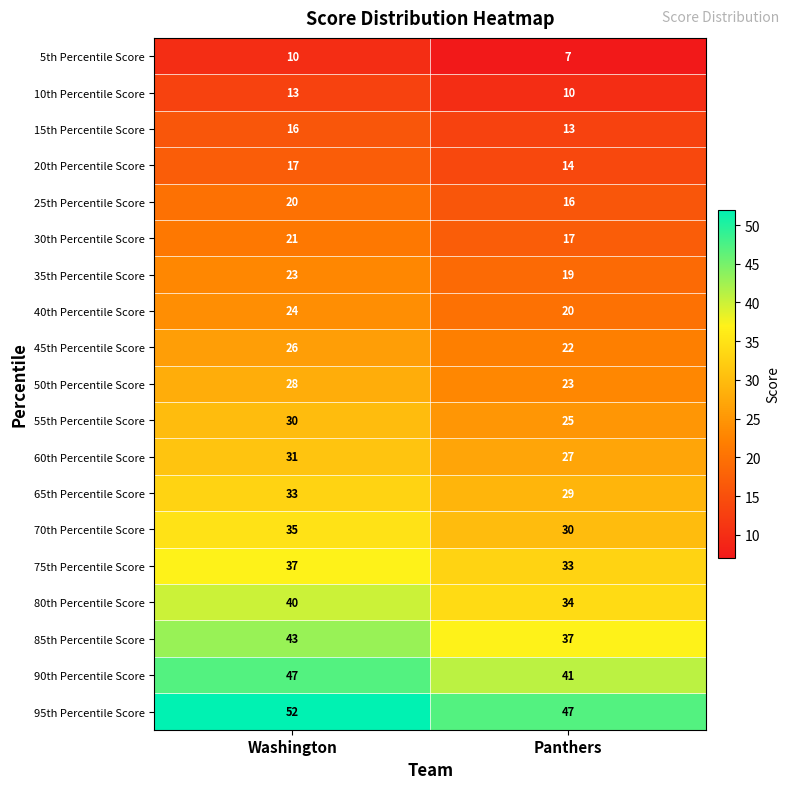

What is the difference between the 95th Percentile Score values at Washington and Panthers?

5